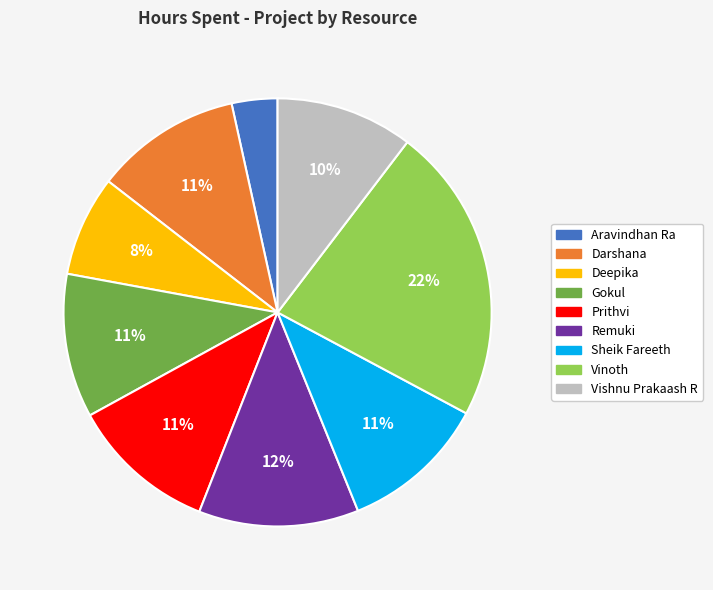

To the nearest percent, what percentage of the pie is Prithvi?

11%